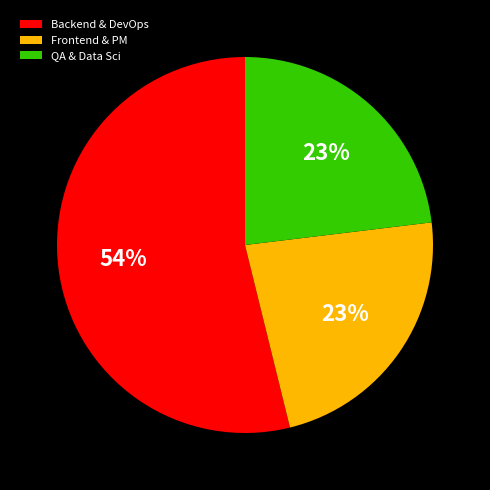

Which category accounts for the majority?

Backend & DevOps